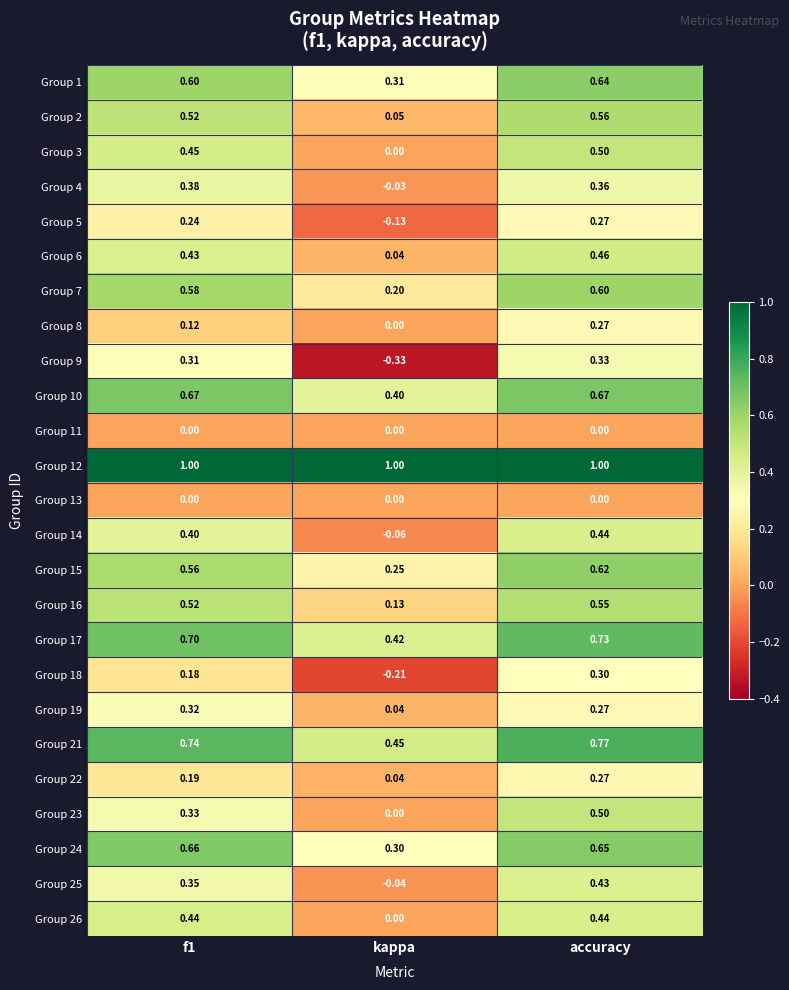

At which category is the sum across all series the highest?

accuracy